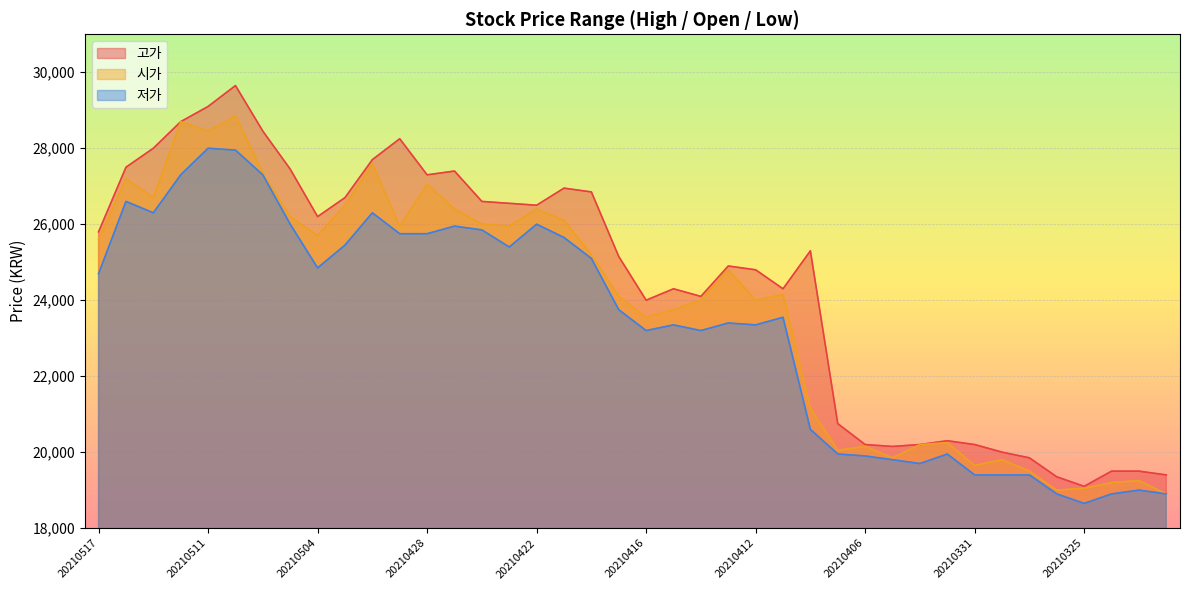

Is the value of 저가 at 20210512 greater than the value of 고가 at 20210506?

No